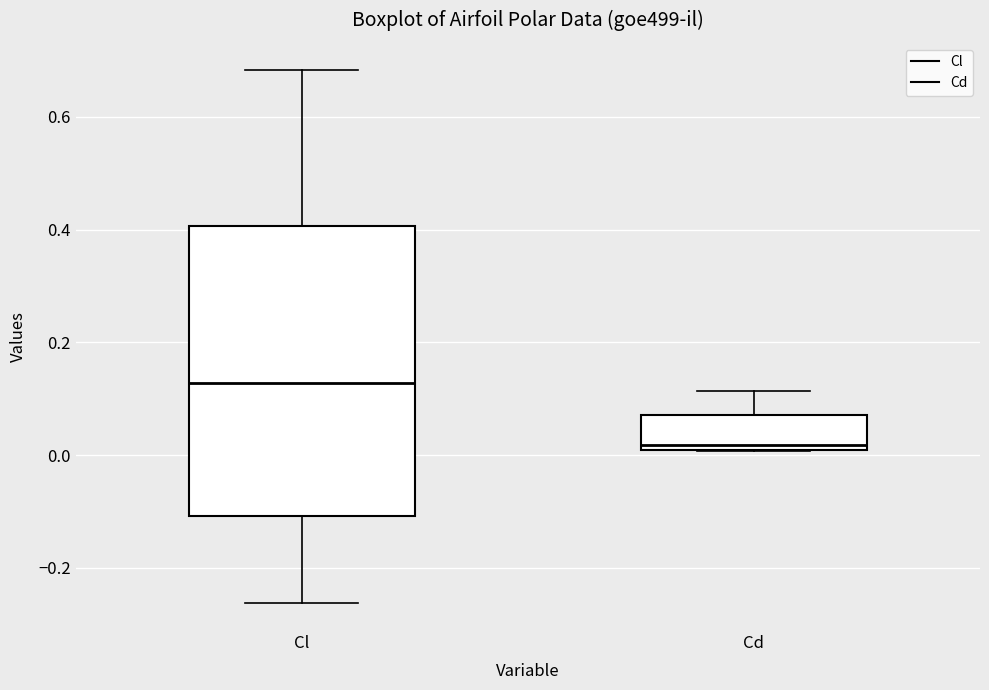

Where is the upper edge of the box for Cd on the y-axis? The values are not printed on the chart, so give them approximately, as read against the axis.

0.08